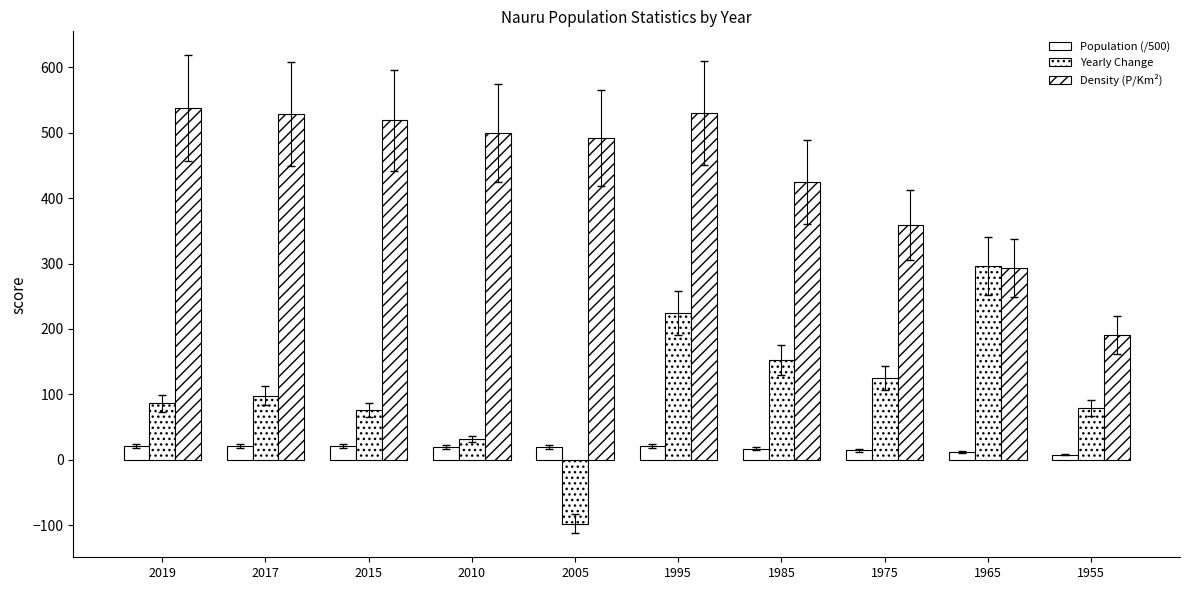

Which category has the highest value in the Density (P/Km²) series?

2019